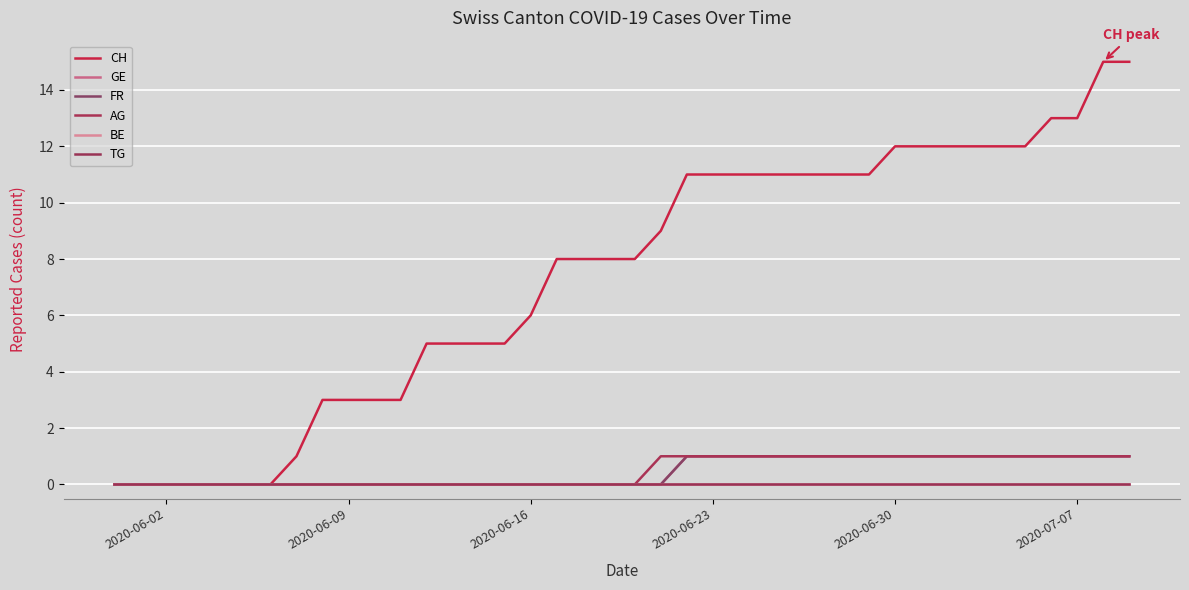

Does the chart have visible grid lines?

Yes